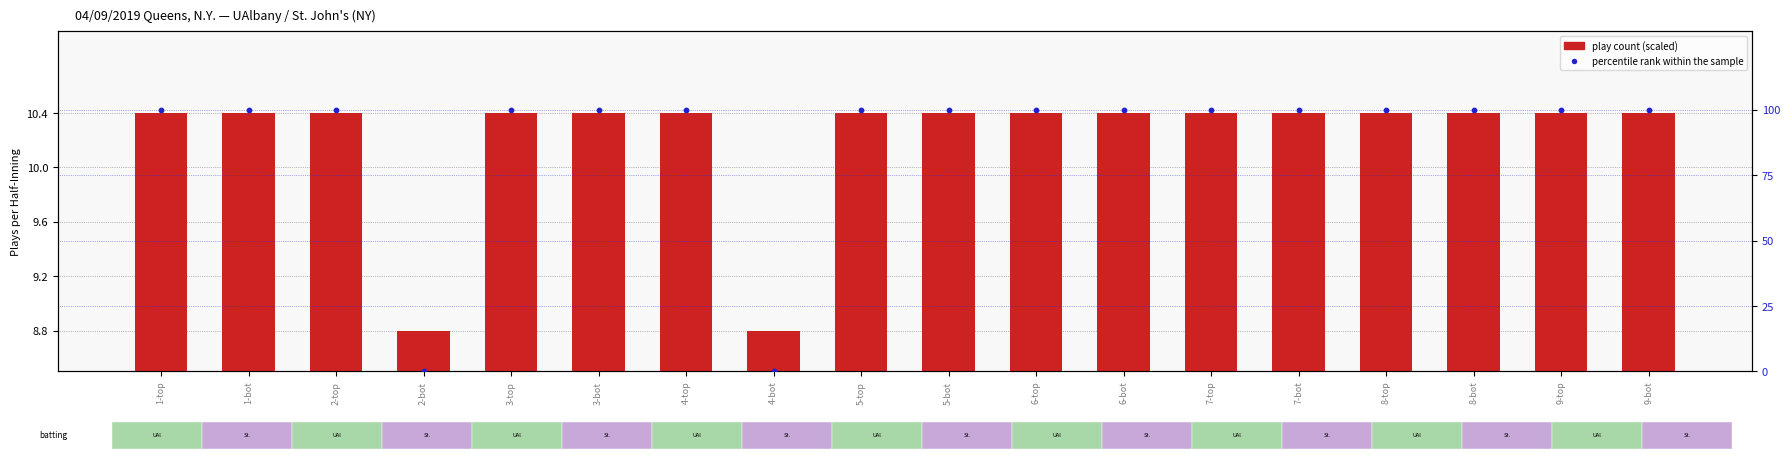

What is the total value across all series at 5-bot?

110.4